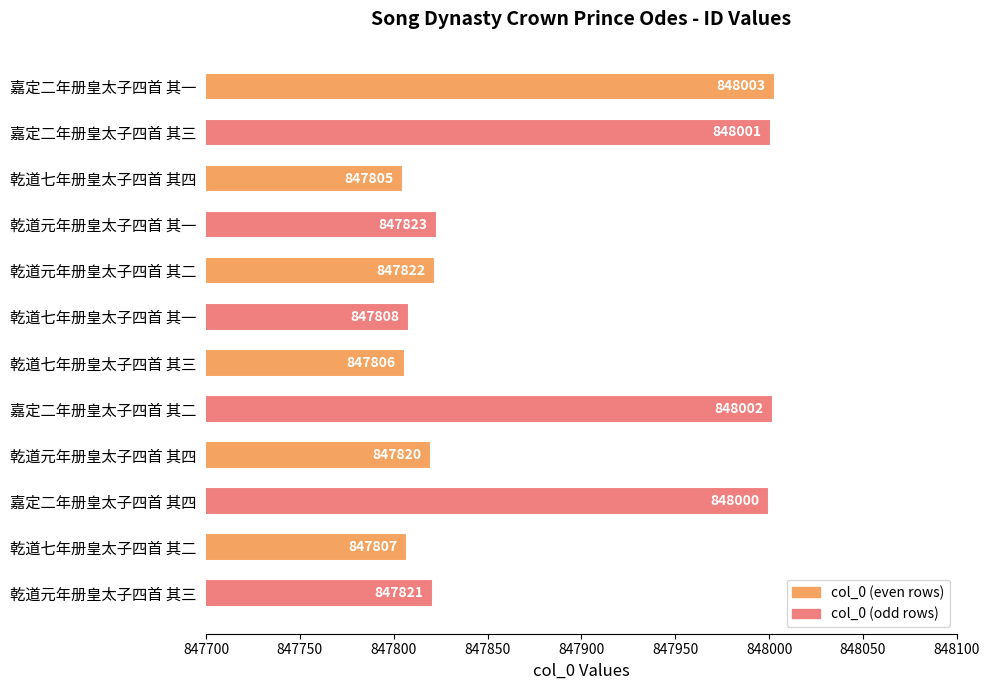

The value at 乾道元年册皇太子四首 其三 is 847821. True or false?

True